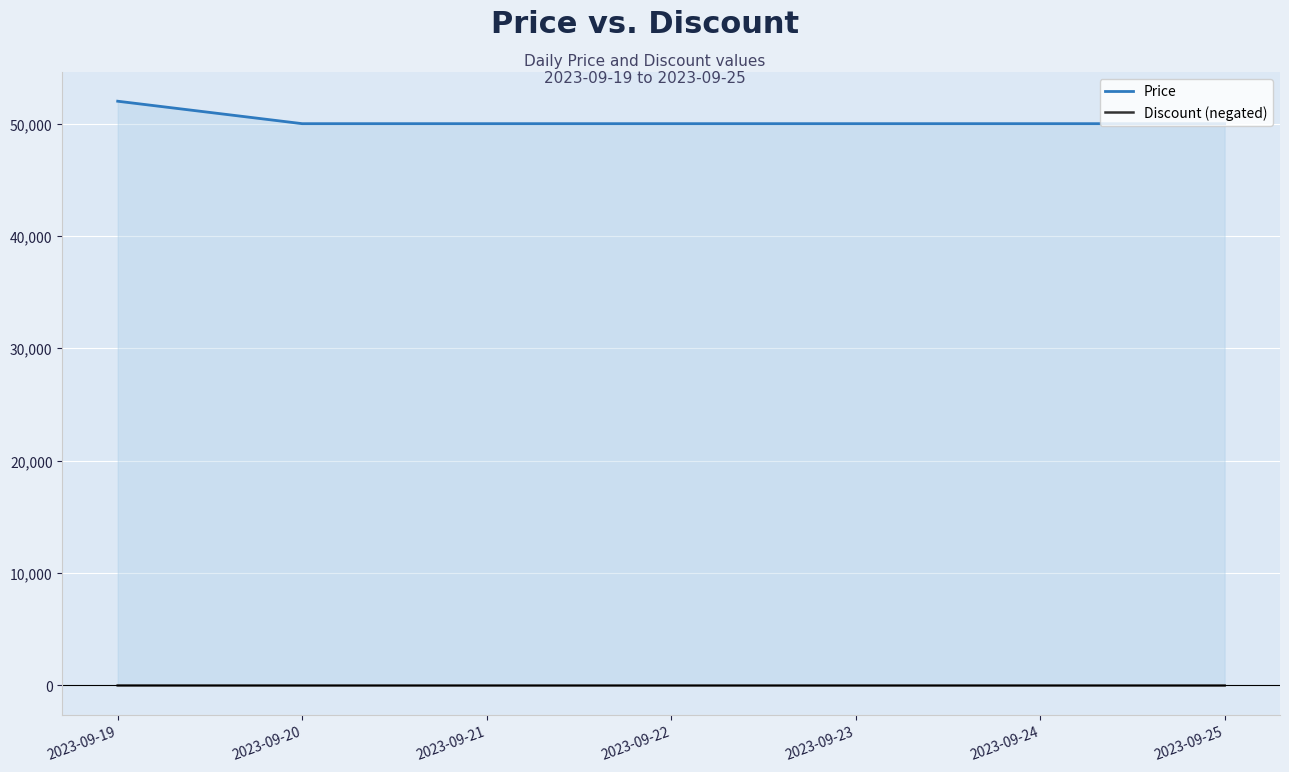

Read the Price value at 2023-09-24, to the nearest 100.

50000